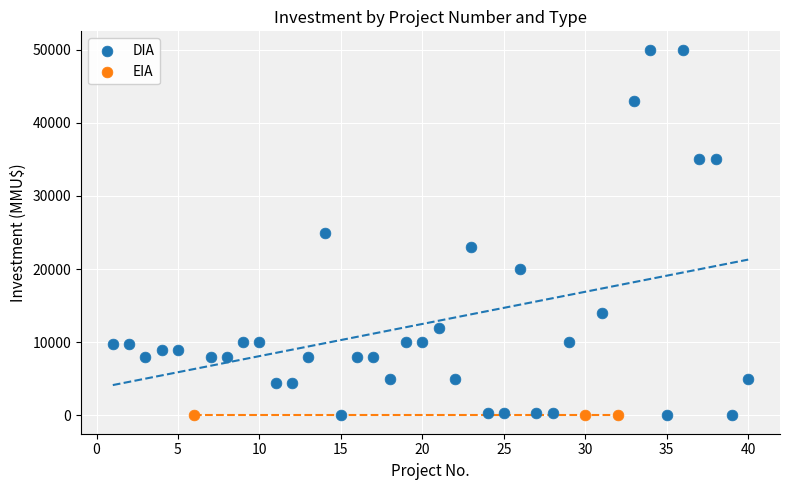

Which series contains the highest Y value?

DIA